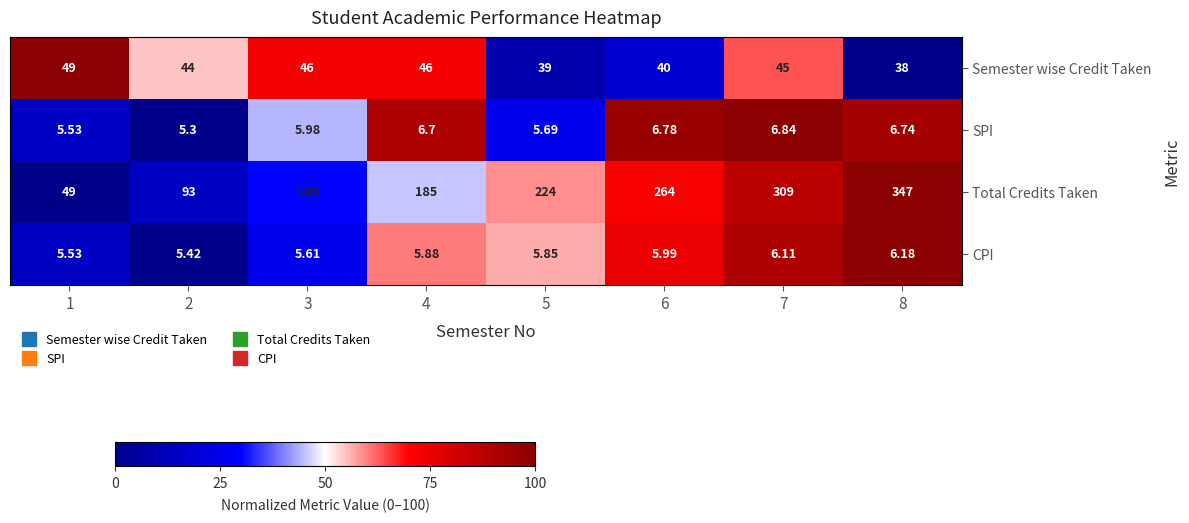

Which series changed the most between 5 and 6?

Total Credits Taken